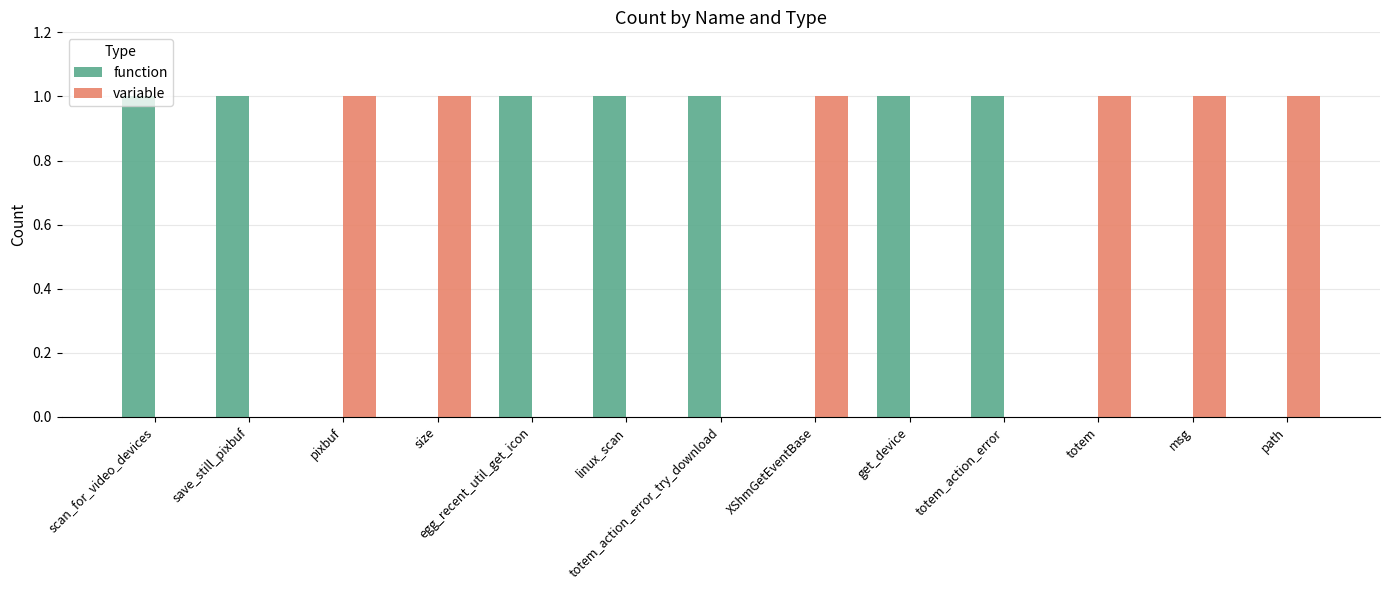

True or false: variable has a value of 1 at msg.

True